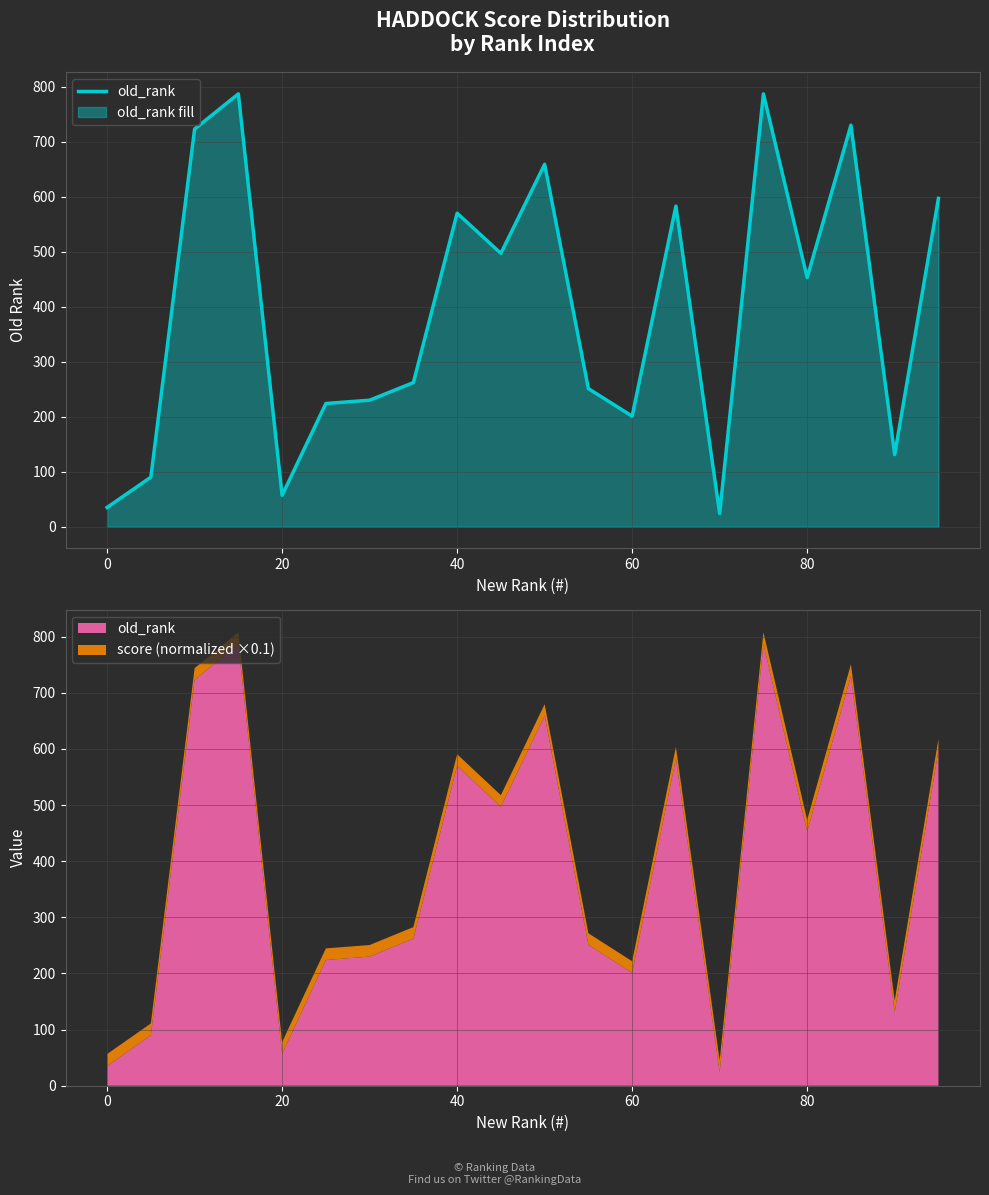

What is the value of the 9th point from the left?

570